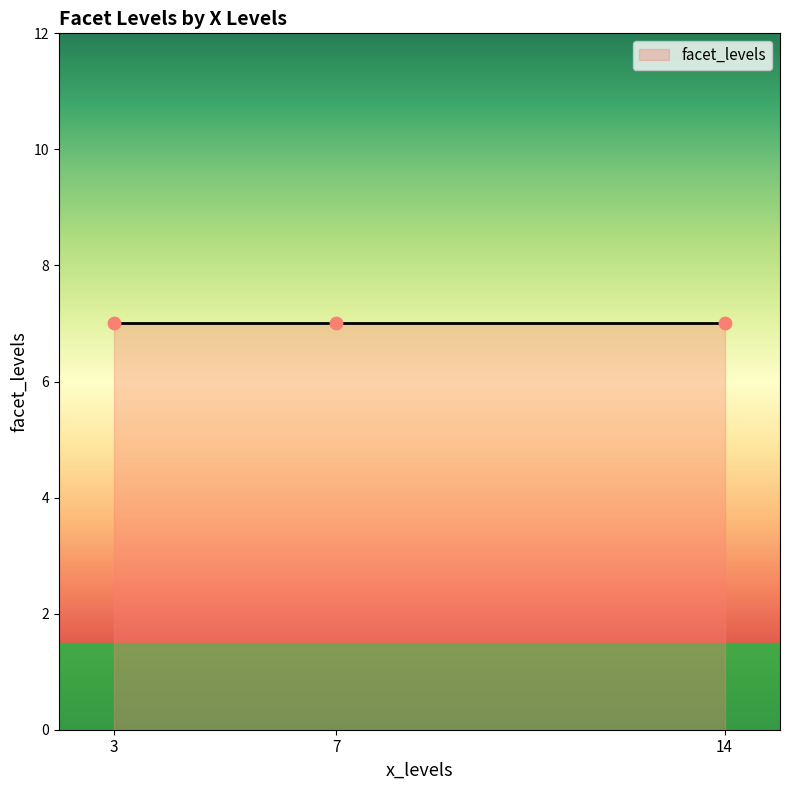

Which has a higher value, 3 or 3?

3